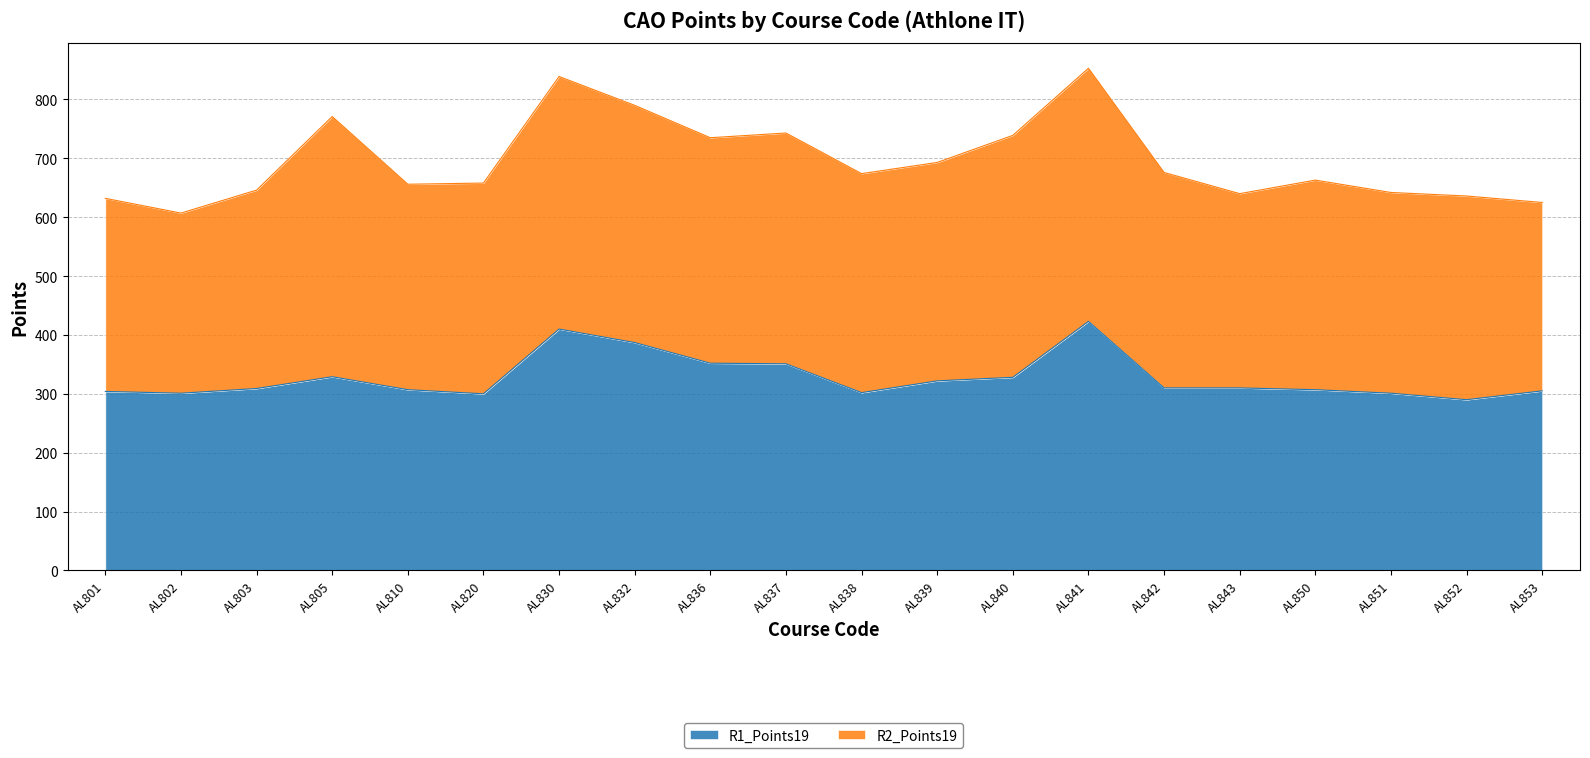

What is the smallest value displayed?

290